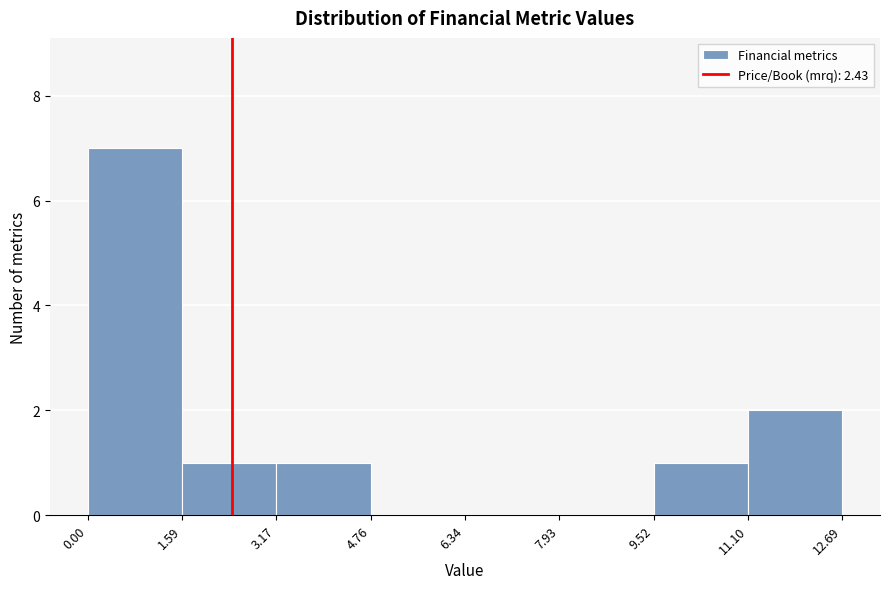

Reading left to right, list every bar in this chart as the range it spans on the x-axis followed by its height. The values are not printed on the chart, so give them approximately, as read against the axis.

0.00 to 1.59: 7
1.59 to 3.17: 1
3.17 to 4.76: 1
4.76 to 6.34: 0
6.34 to 7.93: 0
7.93 to 9.52: 0
9.52 to 11.10: 1
11.10 to 12.69: 2